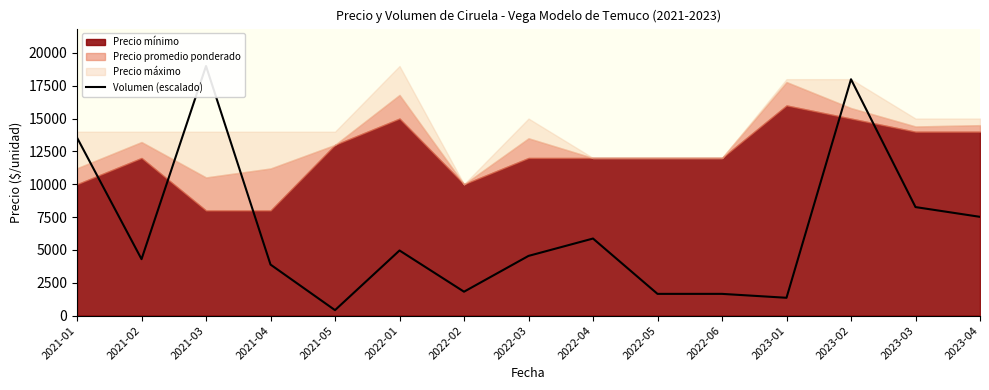

What is the smallest value displayed?

413.0